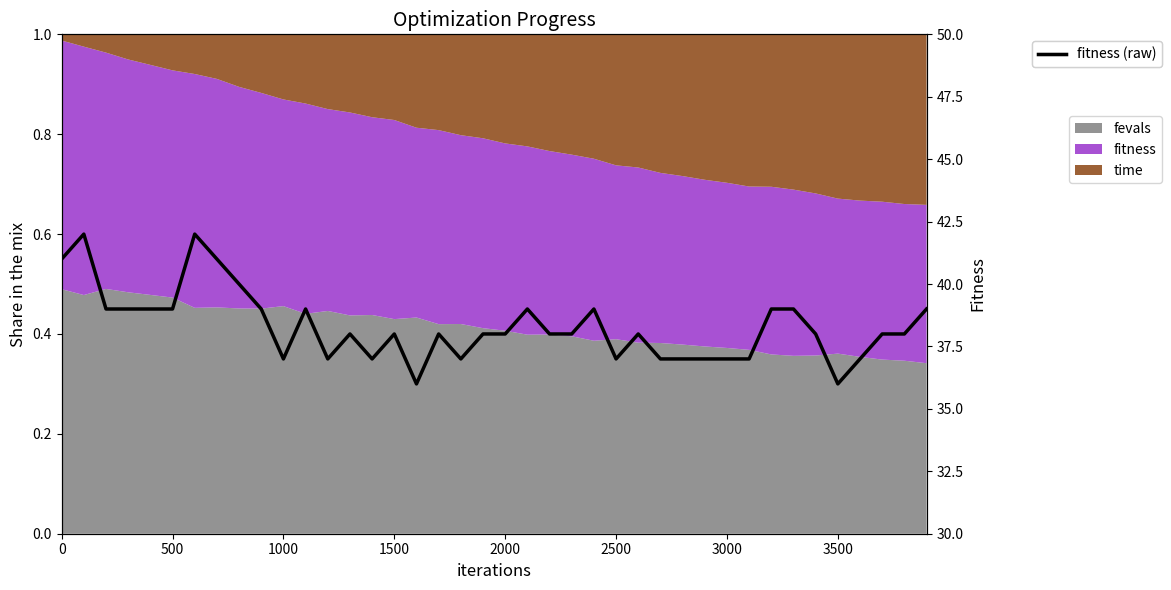

What is the highest value of the fitness (raw) series?

42